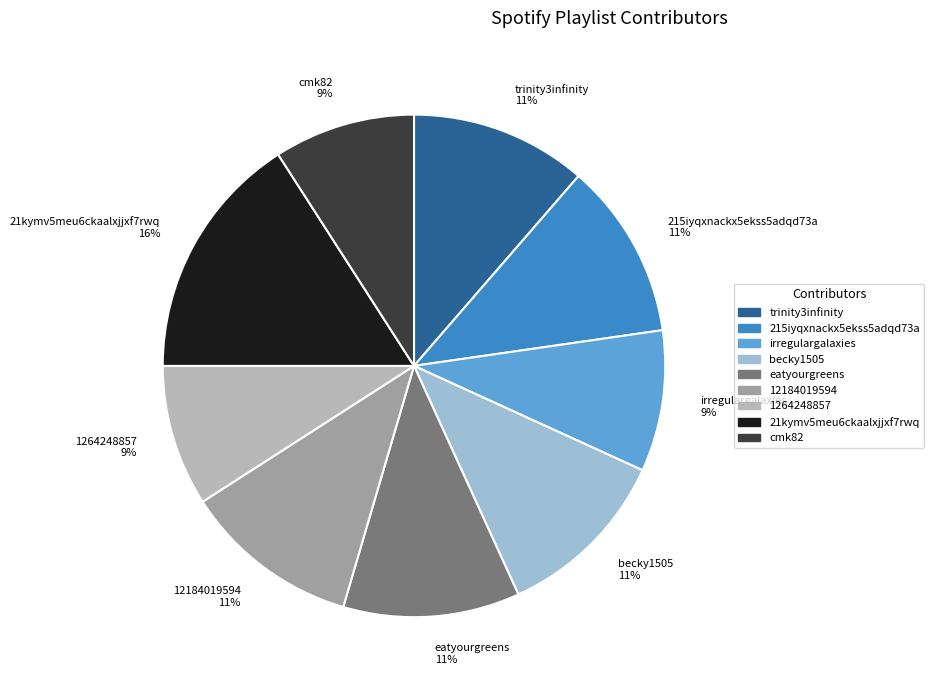

True or false: eatyourgreens accounts for 11% of the total.

True